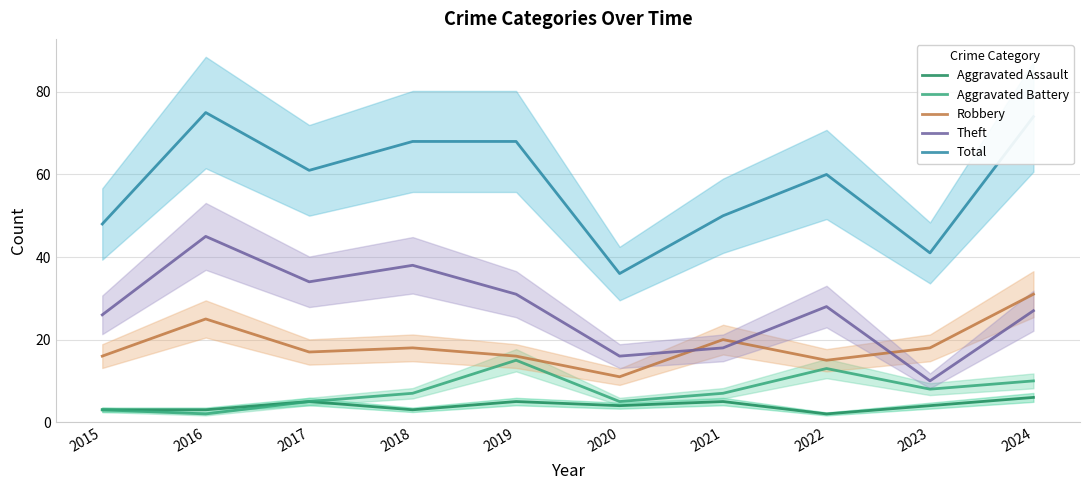

What is the approximate value of Robbery at 2020, to the nearest 5?

10